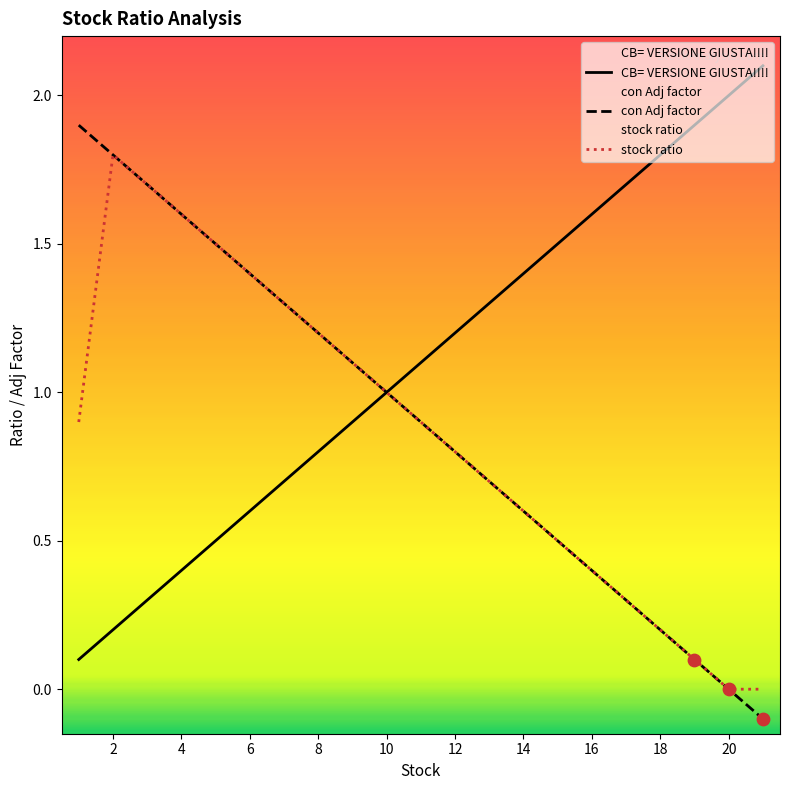

Which series reaches the minimum Y coordinate?

con Adj factor